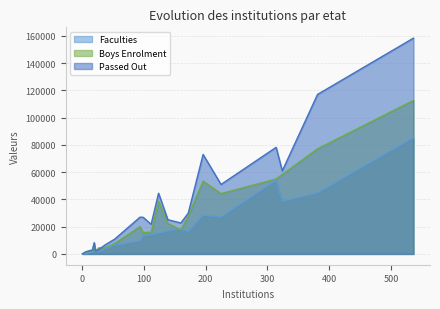

True or false: Passed Out has a value of 61 at Andaman/Nicobar.

True